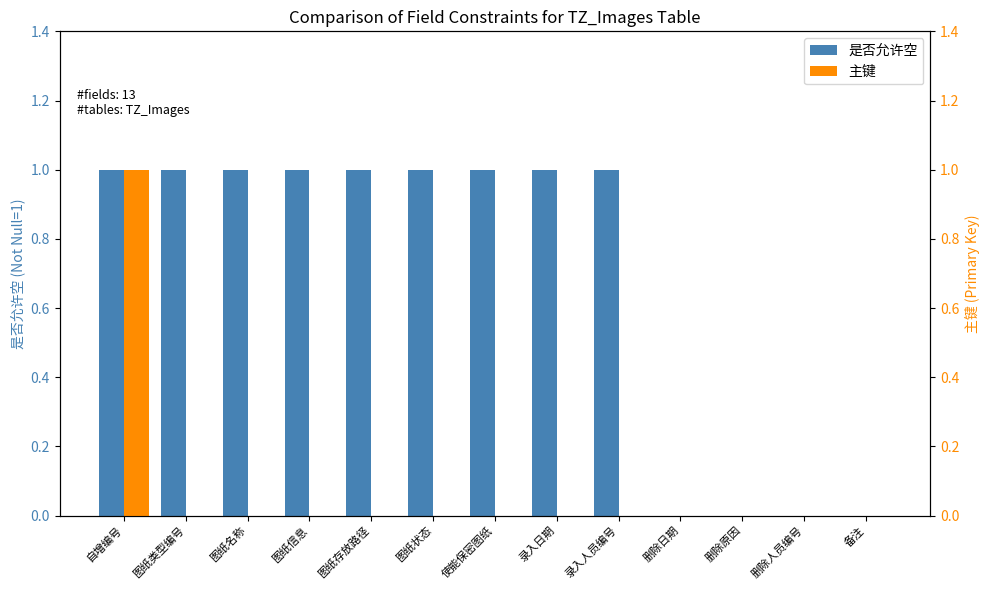

List the series in order of their peak value, highest first.

是否允许空, 主键